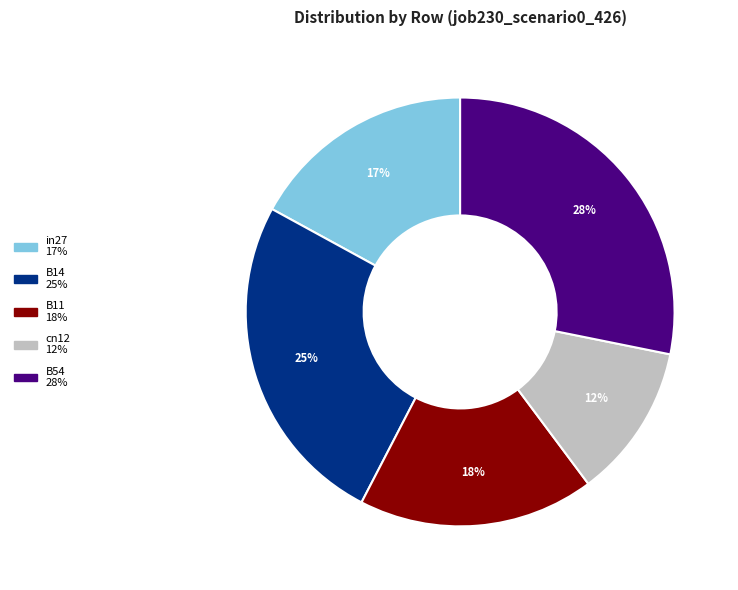

To the nearest percent, what is the difference between the in27 and B54 slice percentages?

11%